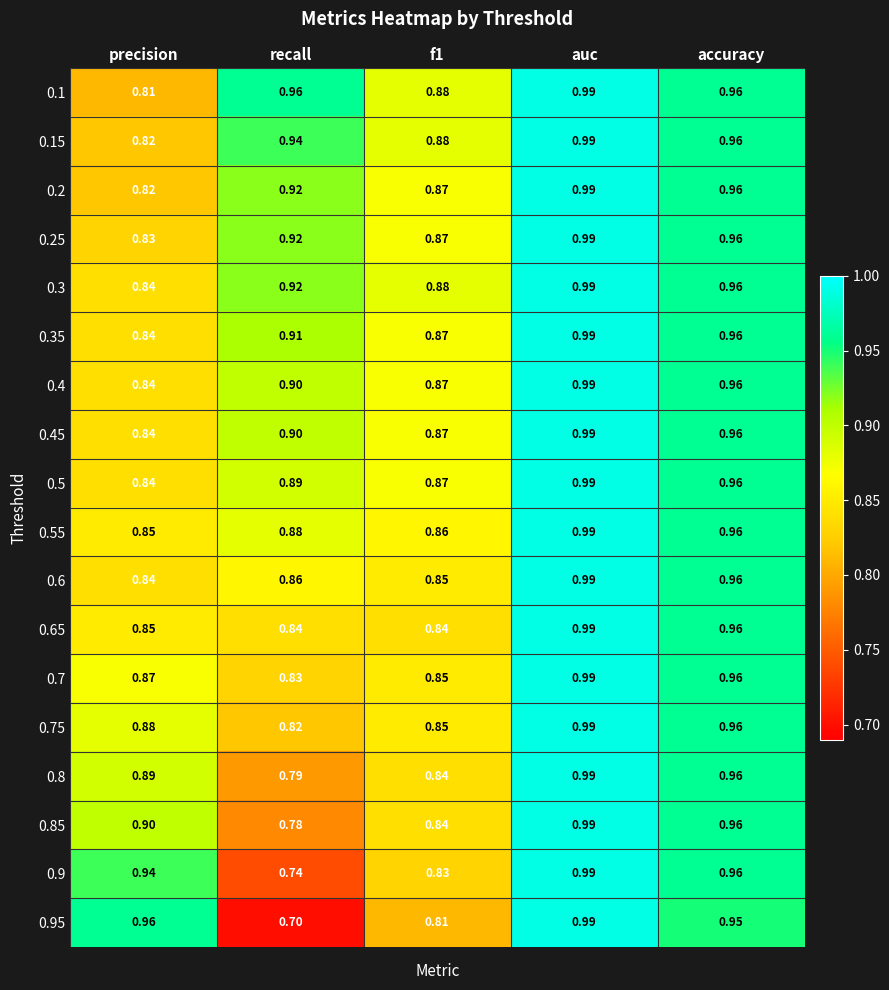

Where is 0.3 nearest to the value 0?

precision